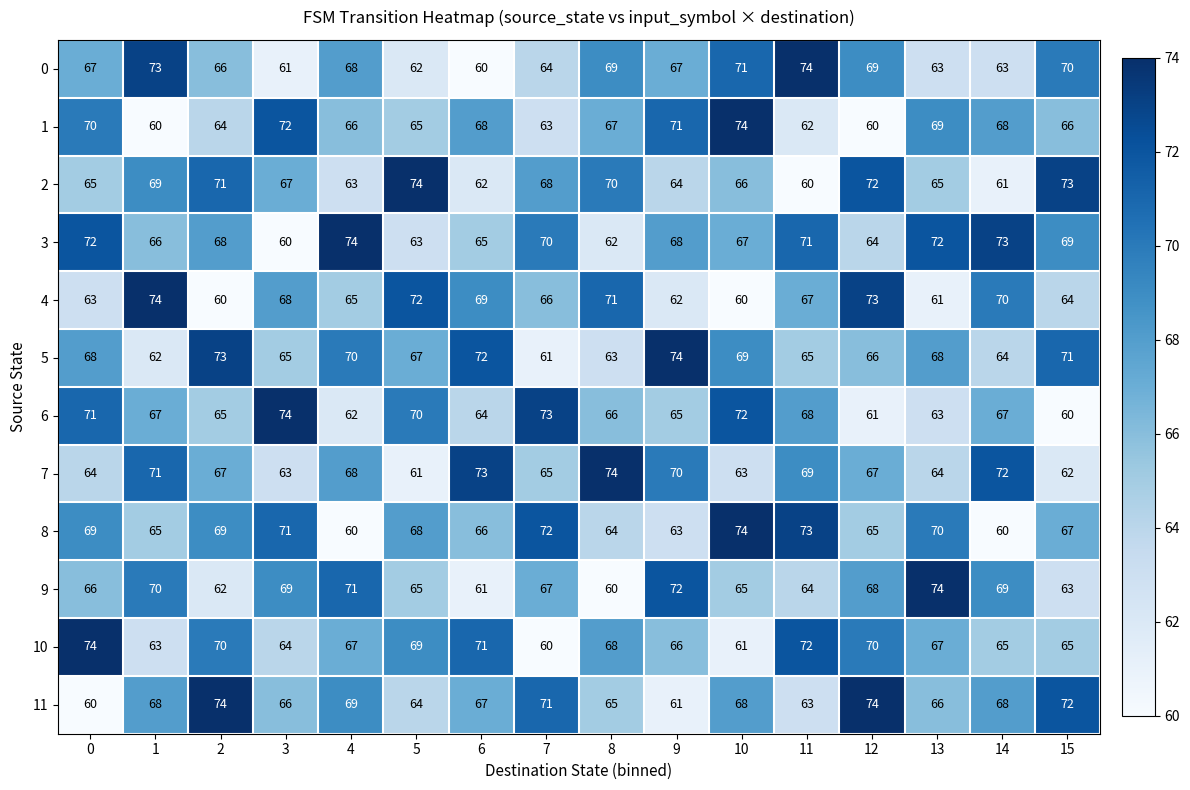

At which label is 1 closest to 67?

8